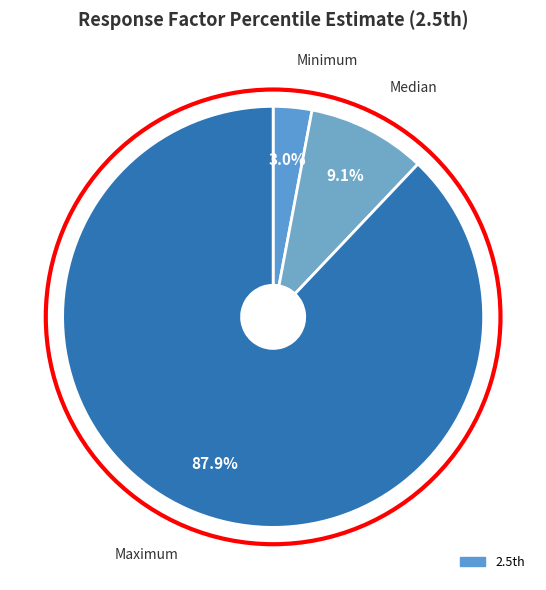

Which slice represents more than half of the pie?

Maximum